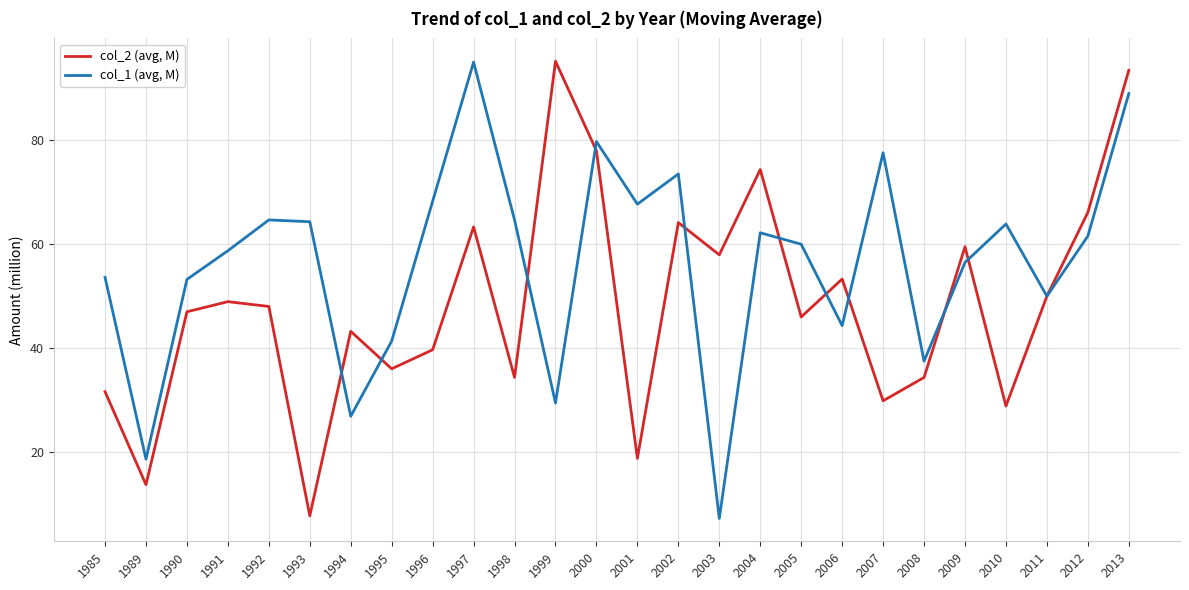

What is the highest value of the col_2 (avg, M) series?

95.2